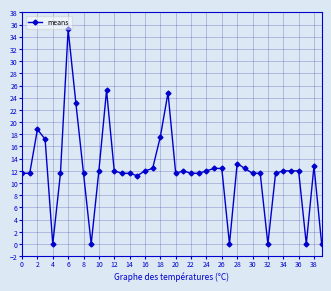

What is the sum of all values?

484.0